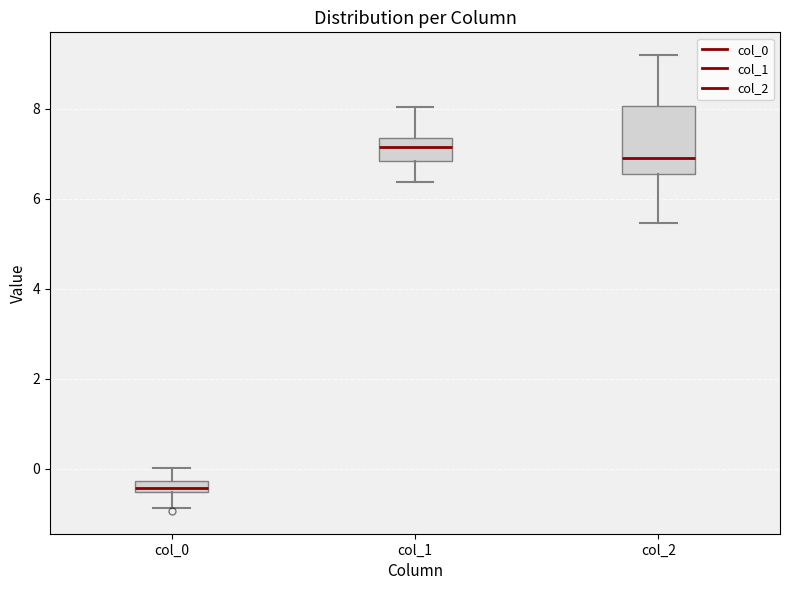

Where is the upper edge of the box for col_1 on the y-axis? The values are not printed on the chart, so give them approximately, as read against the axis.

7.4